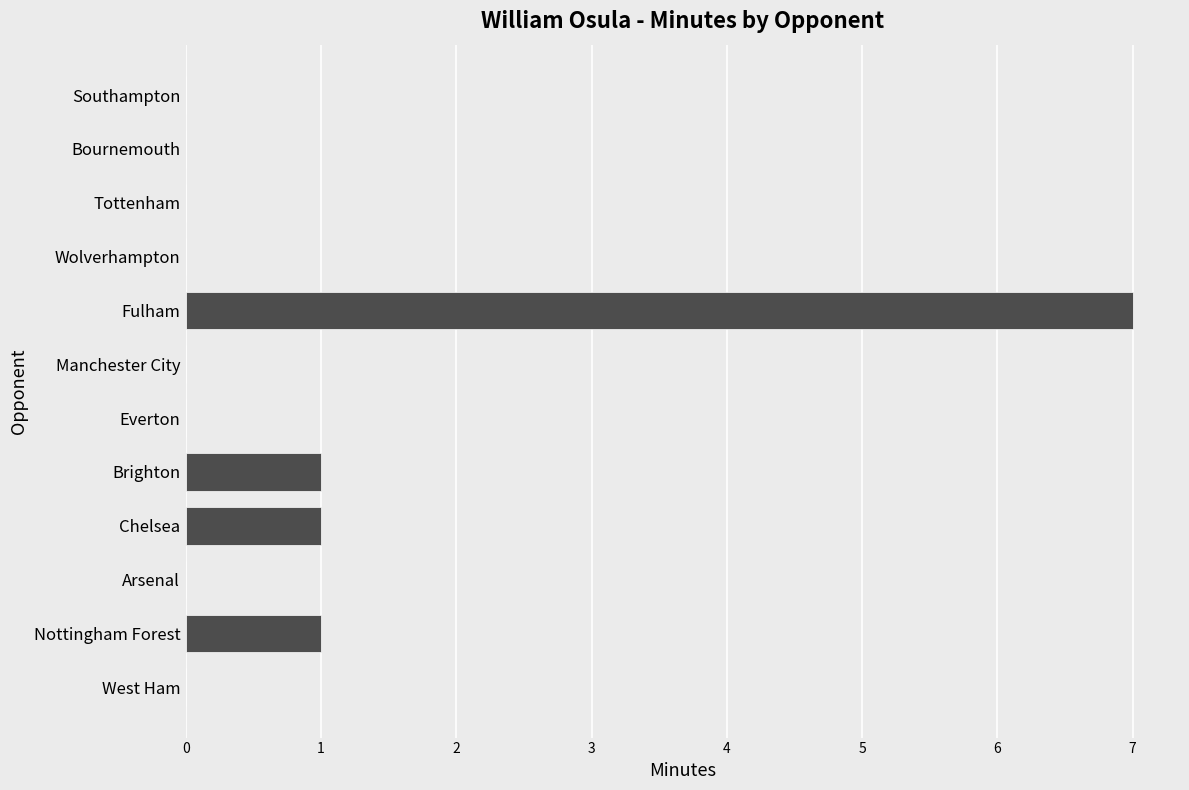

True or false: the data shows 4 at Wolverhampton.

False